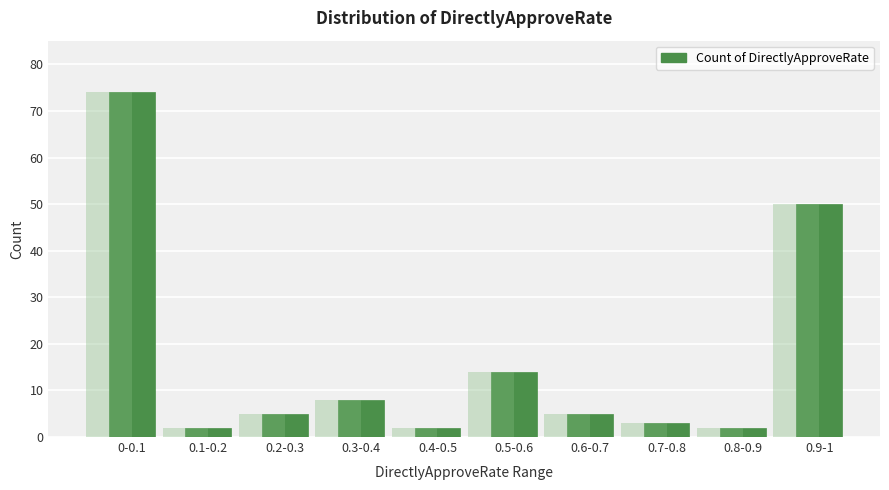

What position from the right is 0.2-0.3?

8